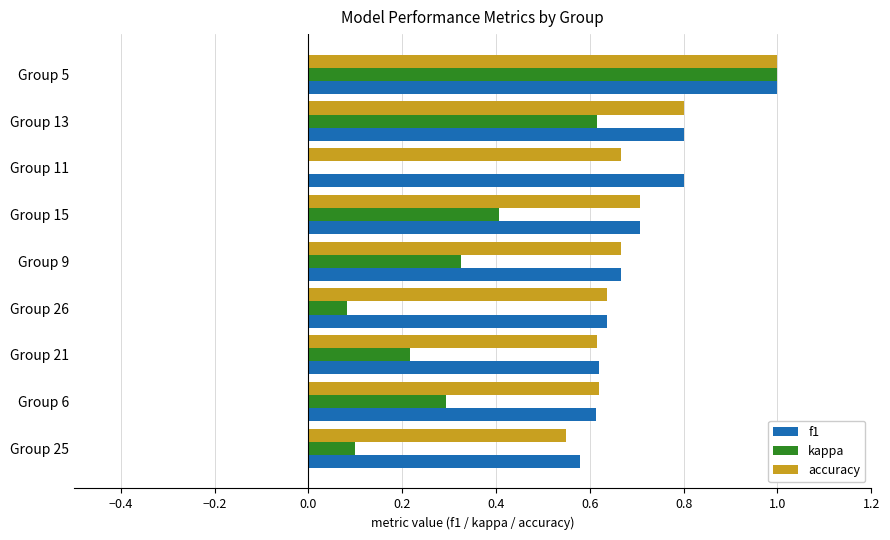

At which category is the sum across all series the highest?

Group 5